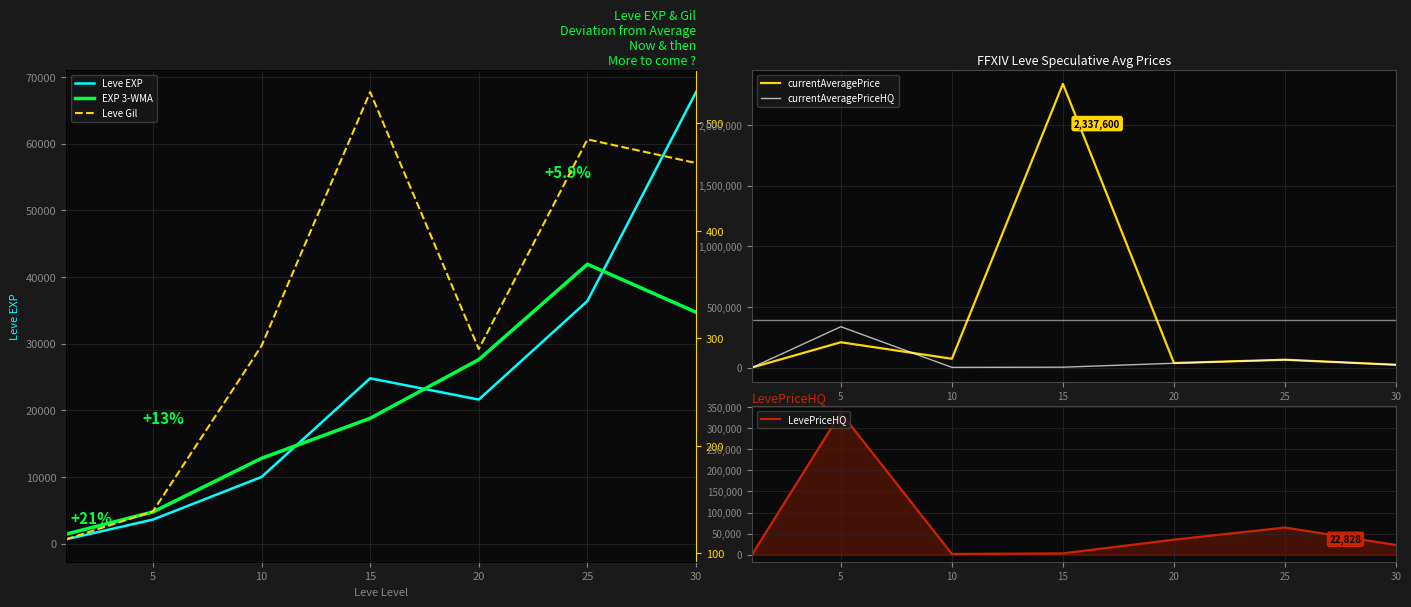

What is the total value across all series at 10?

98468.4